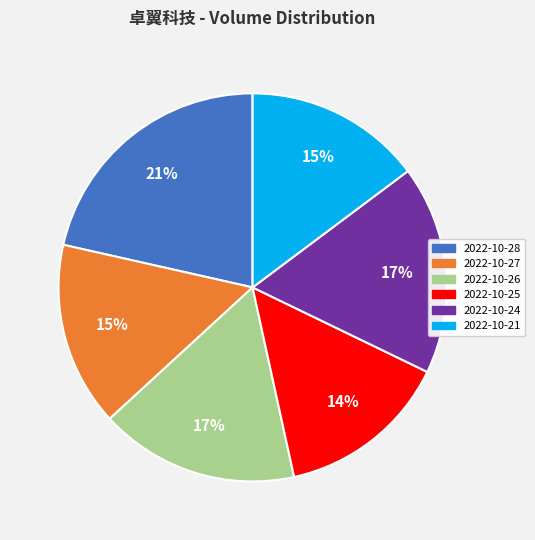

To the nearest percent, what percentage of the pie is 2022-10-25?

14%